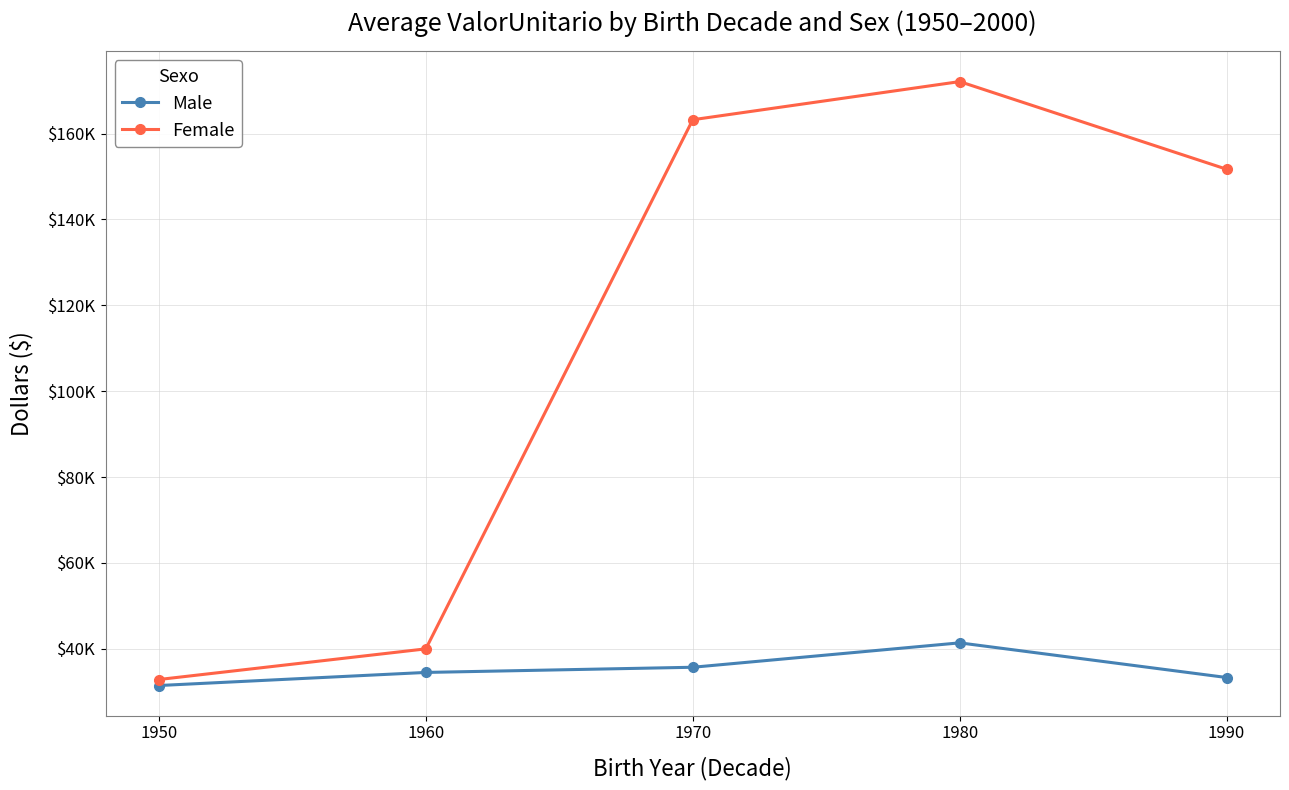

Does the chart have visible grid lines?

Yes